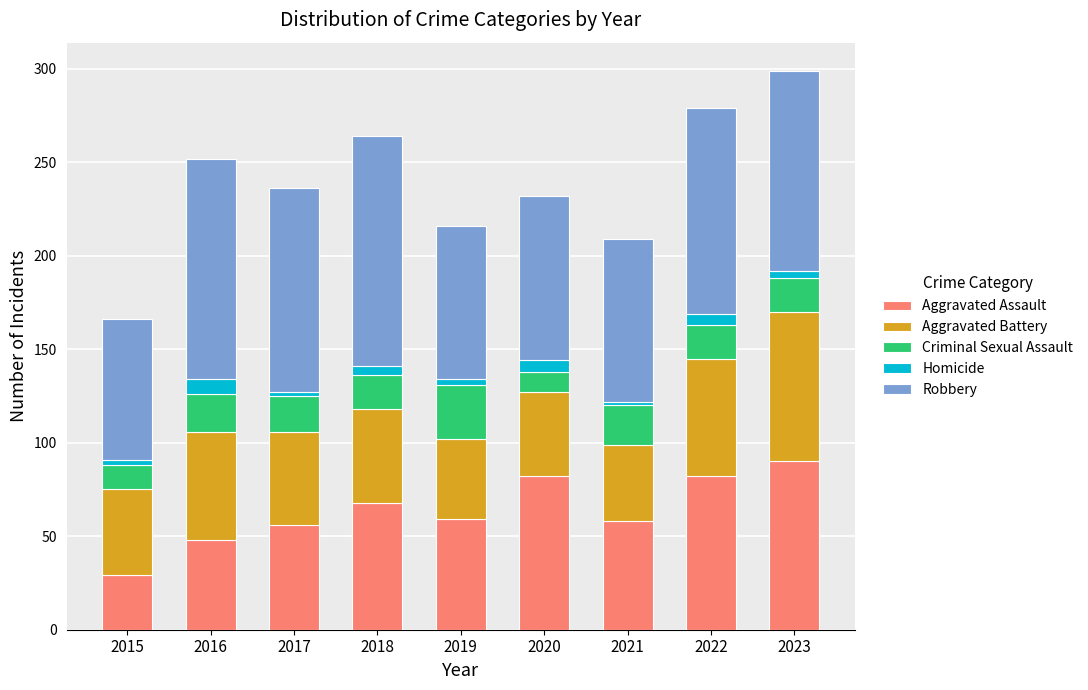

Is it true that Aggravated Assault equals 14 at 2015?

False